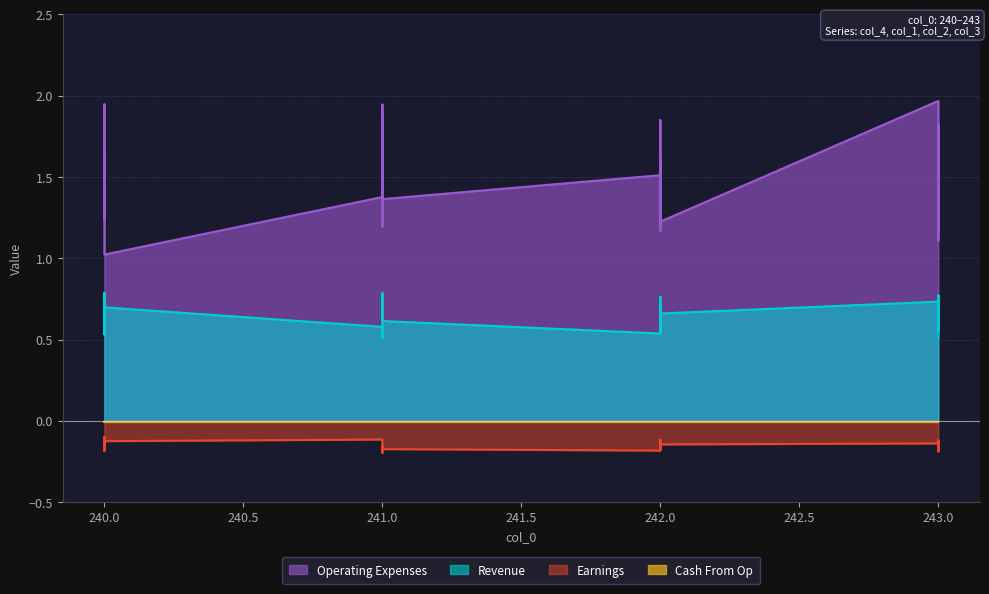

What is the highest value of the col_2 series?

-0.1